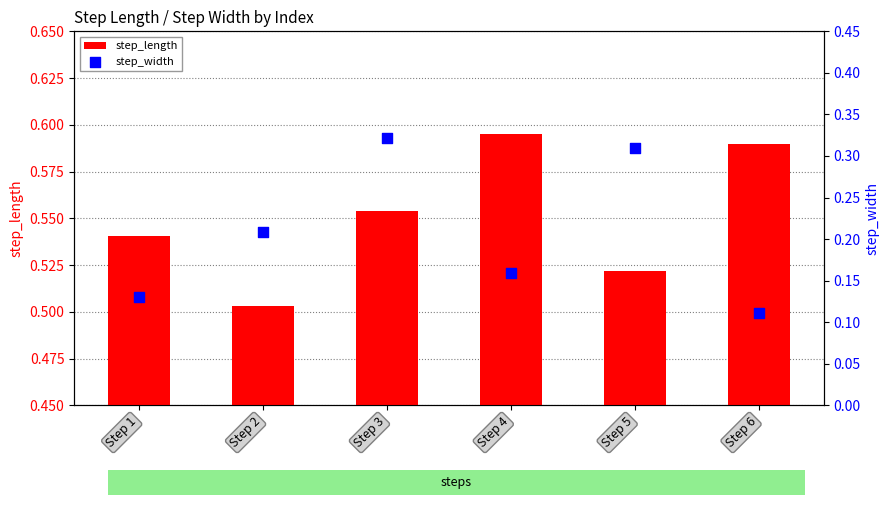

At how many categories does at least one series exceed 0?

6